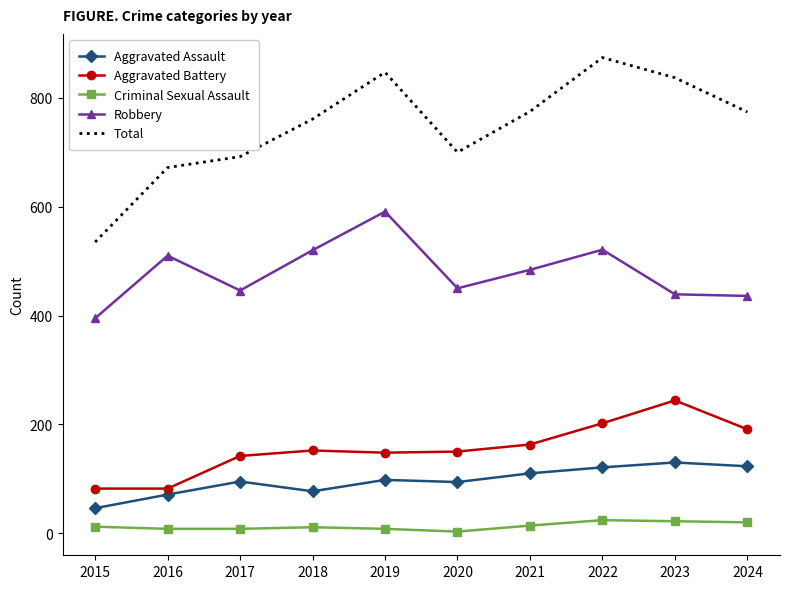

What is the average value of the Aggravated Battery series?

156